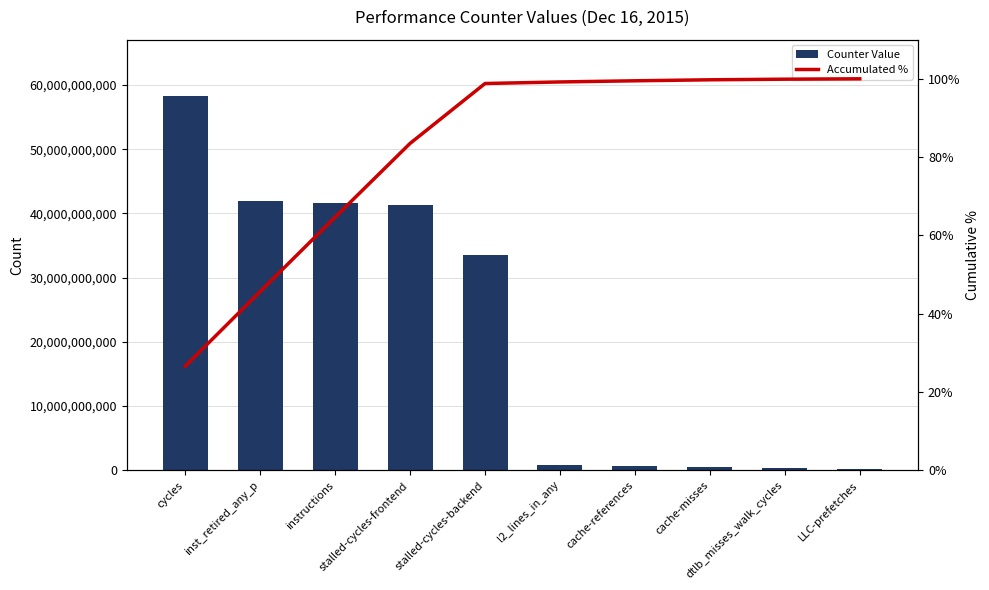

Which category has the lowest value in the Accumulated % series?

cycles